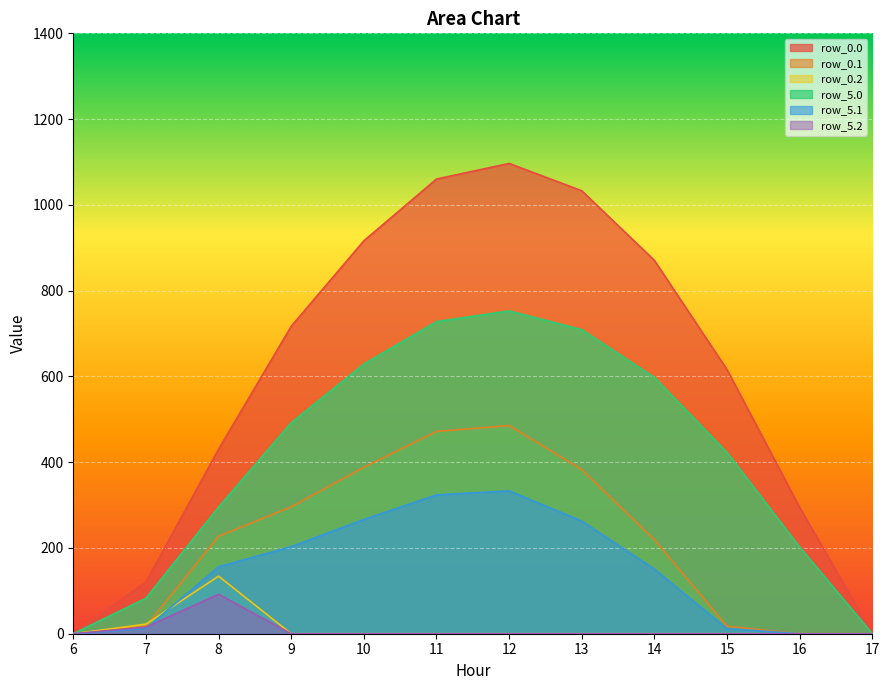

What is the difference between the row_5.2 values at 8 and 6?

92.1